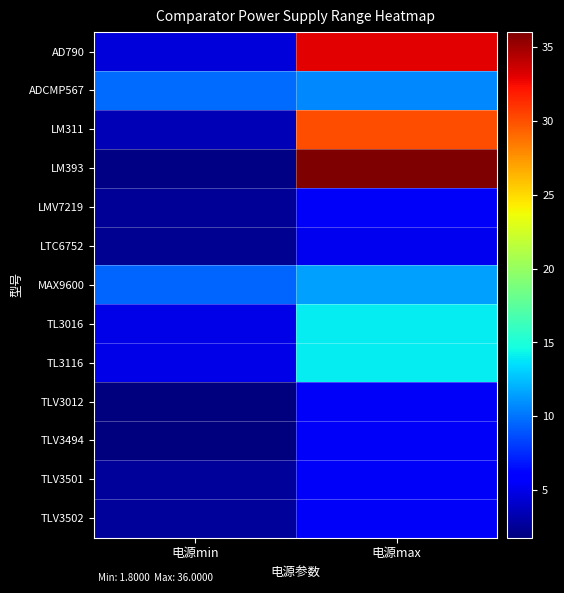

What is the maximum value shown in the chart?

36.0